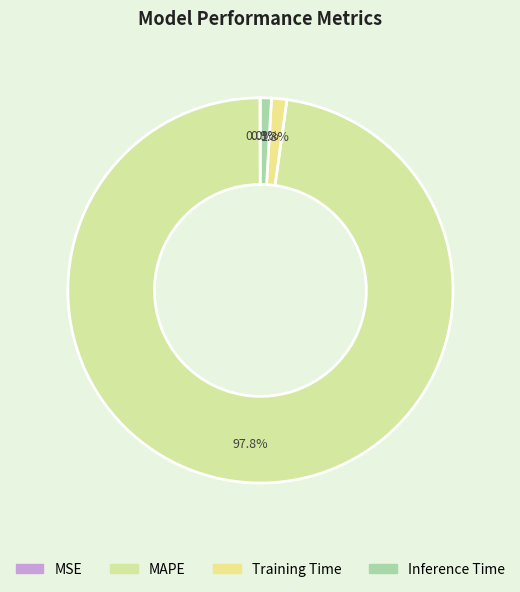

Is it true that MAPE is 98% of the pie?

True